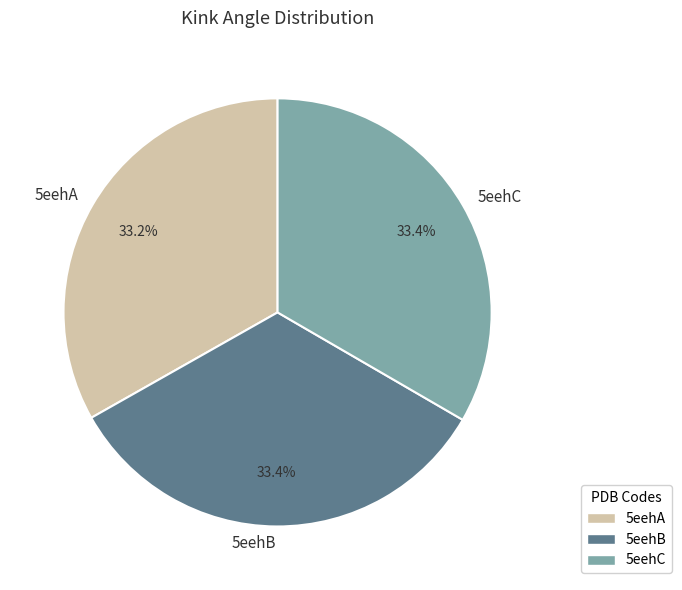

What is the ratio of the value at 5eehC to the value at 5eehA?

1.0